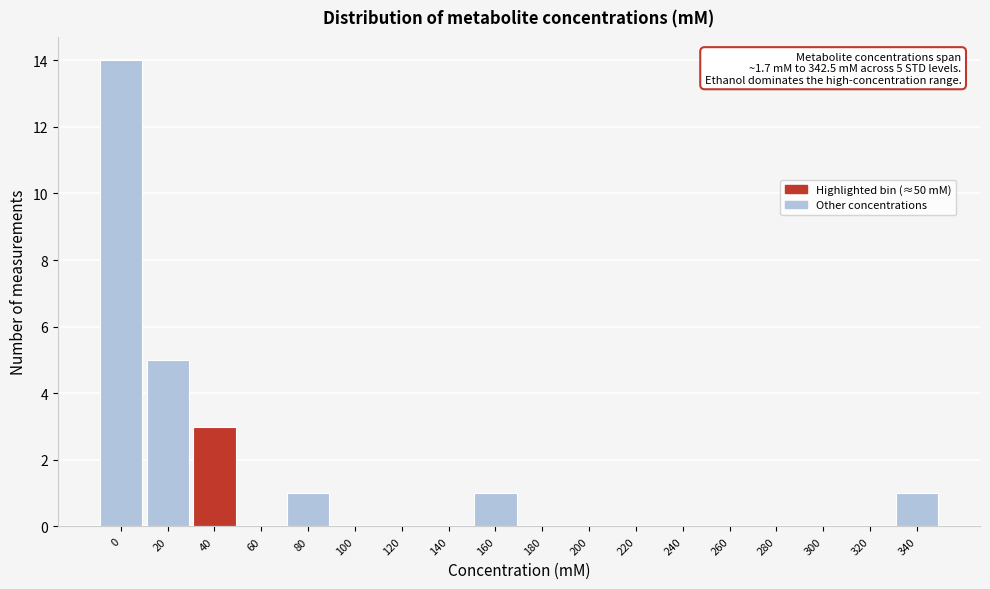

Reading left to right, what are all the values shown in this chart?

0=14	20=5	40=3	60=0	80=1	100=0	120=0	140=0	160=1	180=0	200=0	220=0	240=0	260=0	280=0	300=0	320=0	340=1